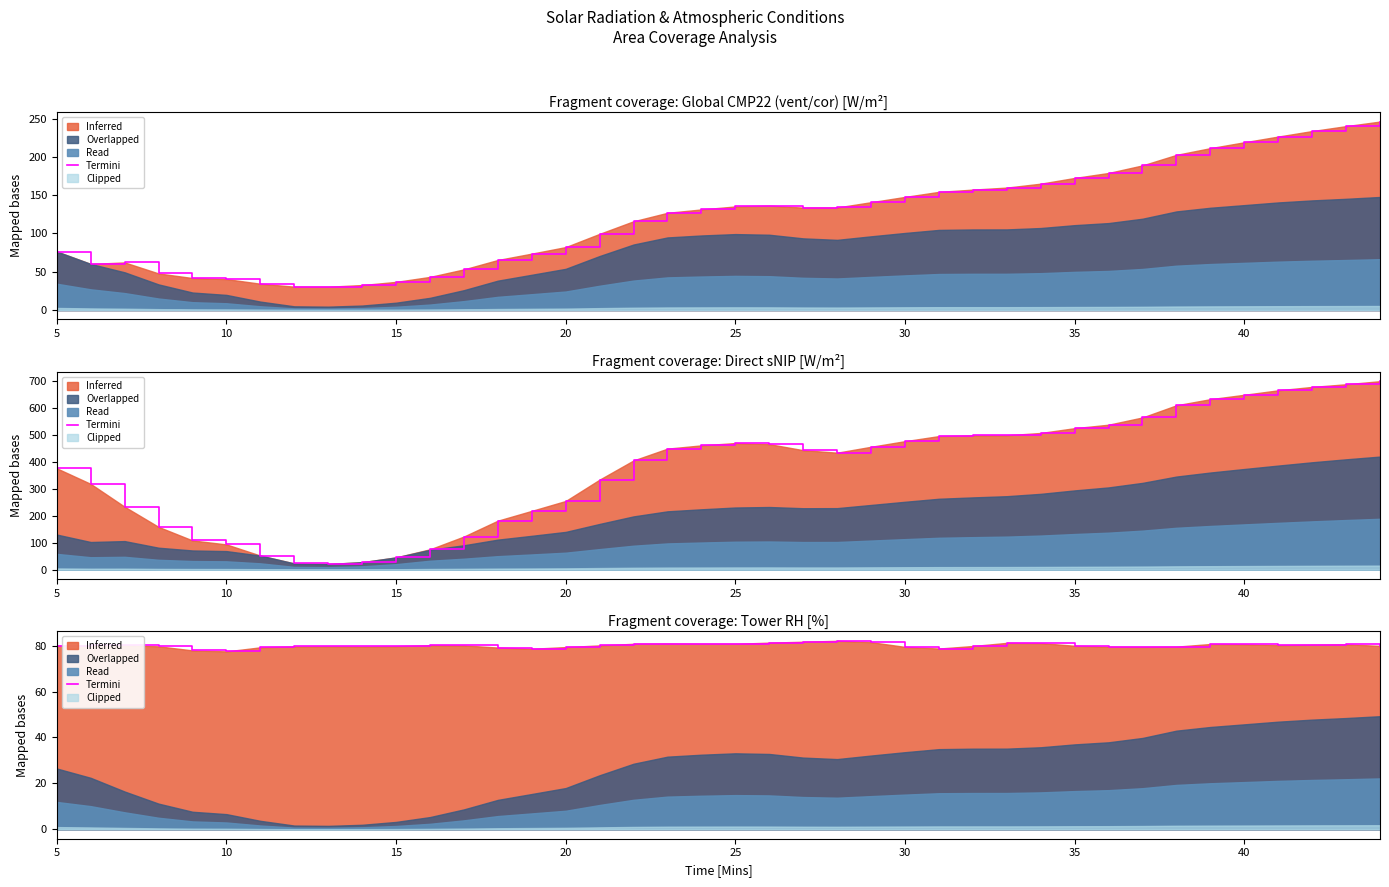

At which category does the chart reach its minimum across all series?

10